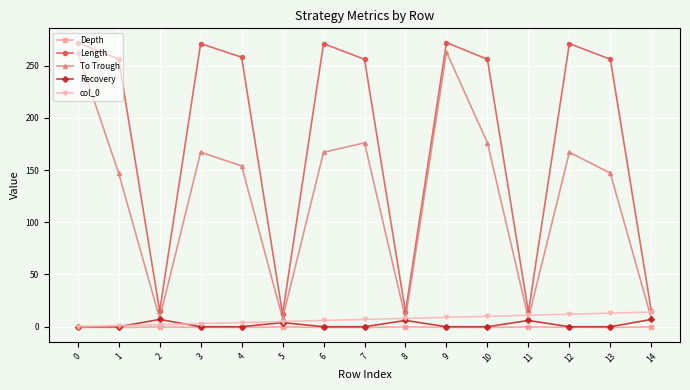

Rank the series by their maximum value, from lowest to highest.

Depth, Recovery, col_0, To Trough, Length